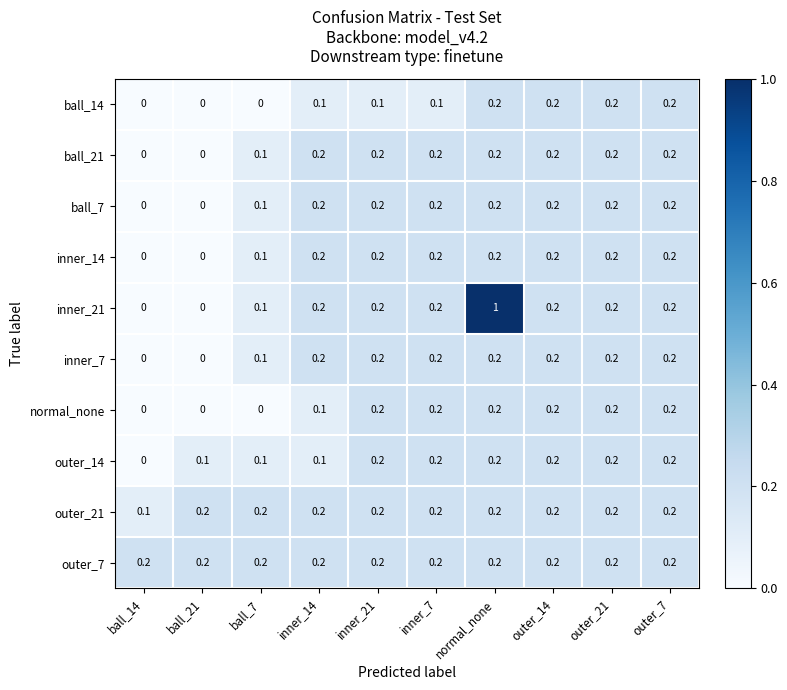

At which category is the sum across all series the highest?

normal_none